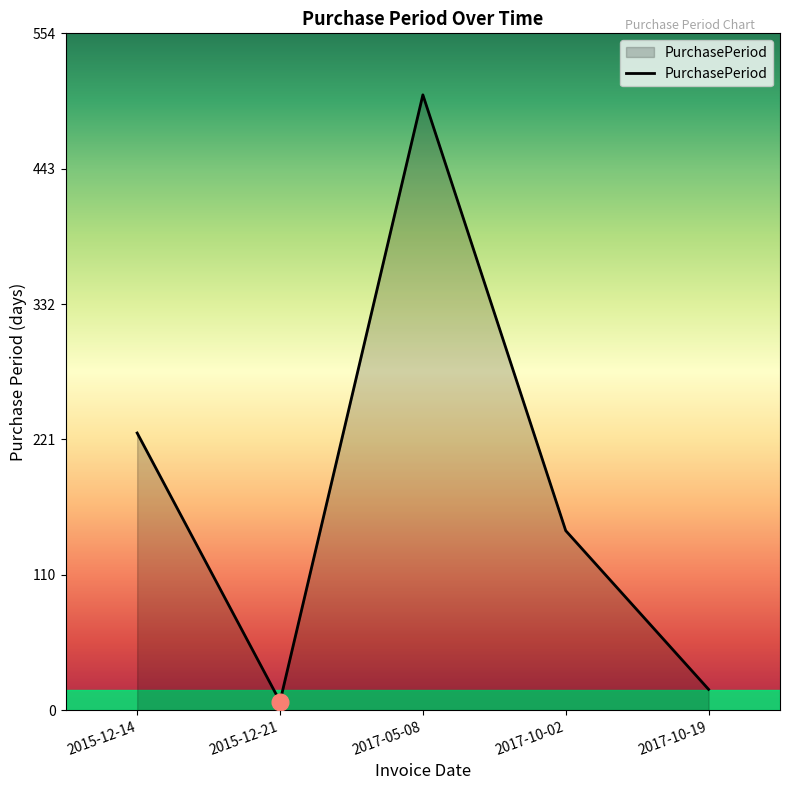

Reading left to right, list all the values displayed in this chart.

227	7	504	147	17